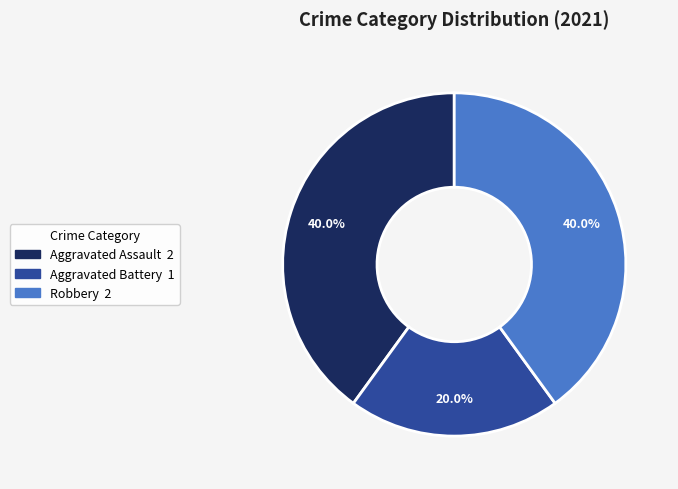

True or false: Robbery accounts for 40% of the total.

True